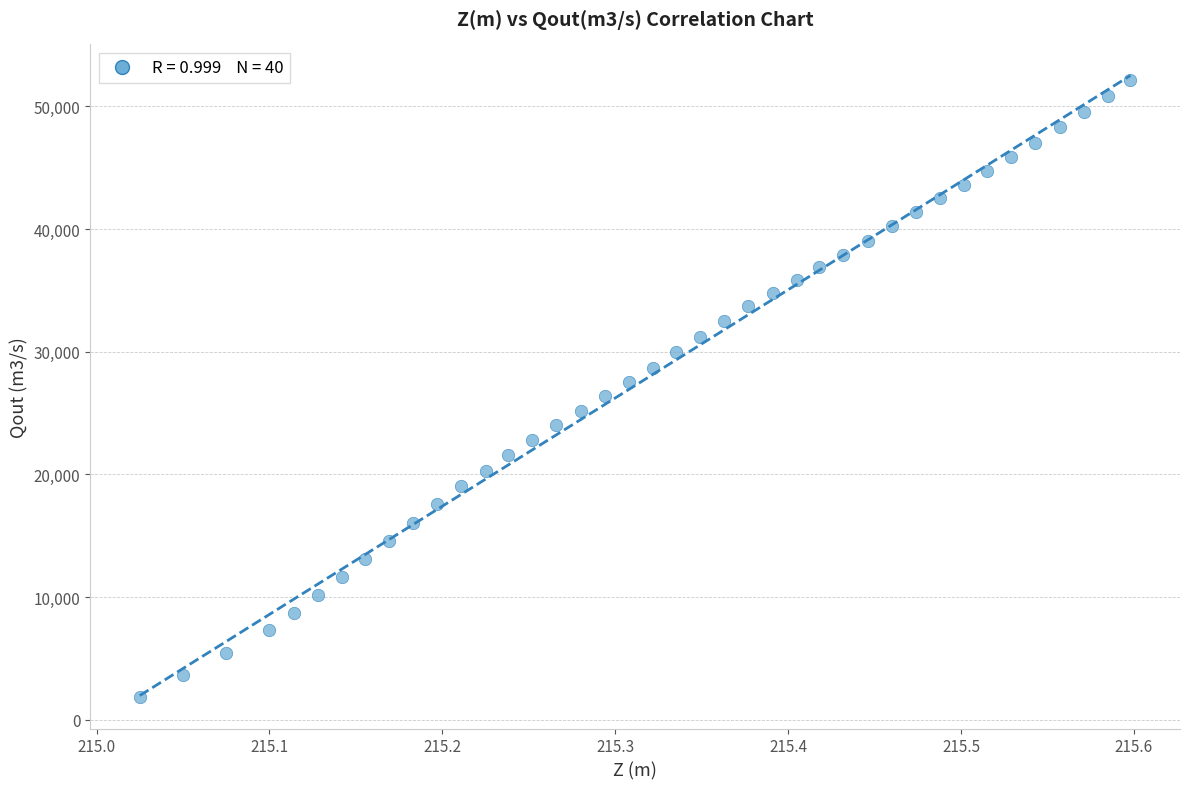

What is the range of X values (max minus min)?

0.6